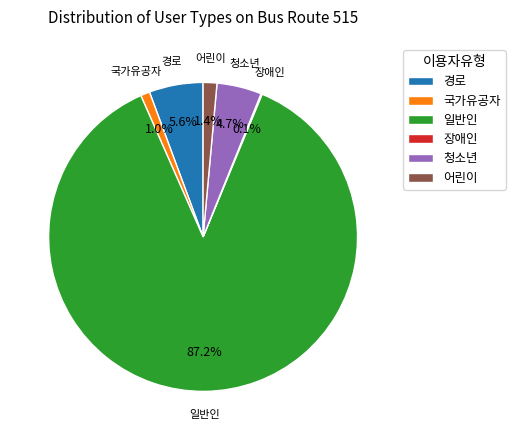

Between 어린이 and 청소년, which is larger?

청소년